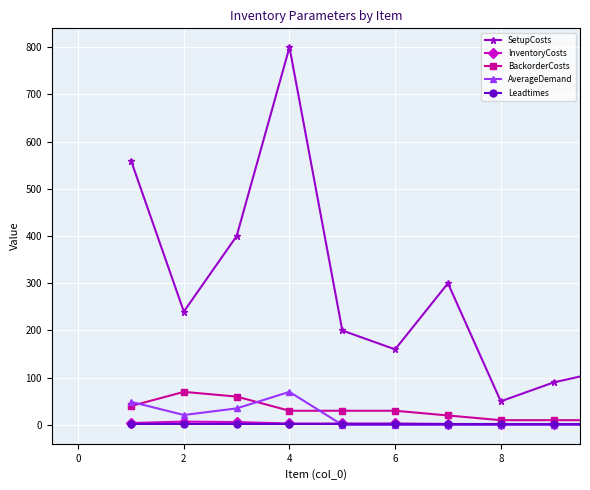

How many lines are shown in the chart?

5